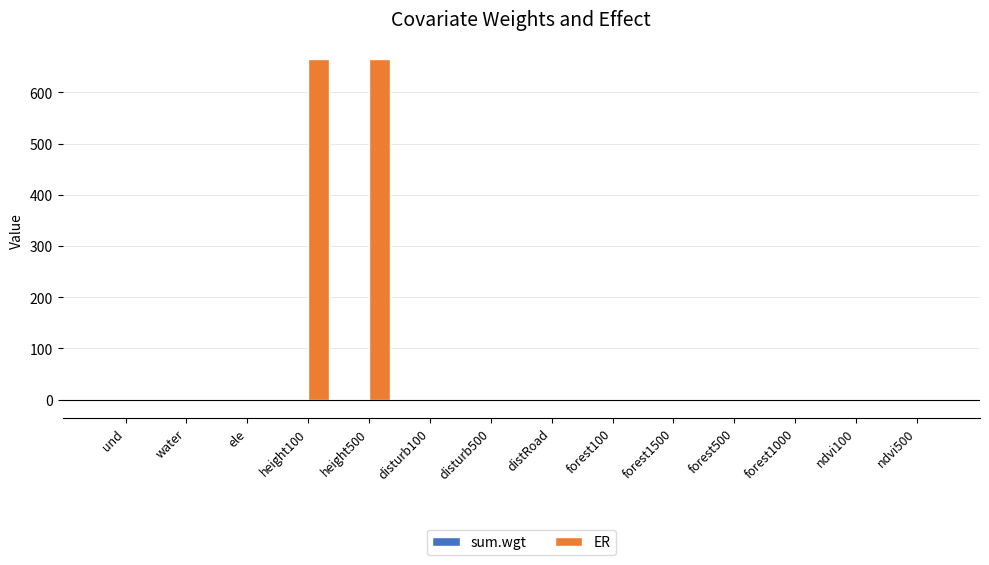

The value of ER at forest1500 is 0.0. True or false?

True